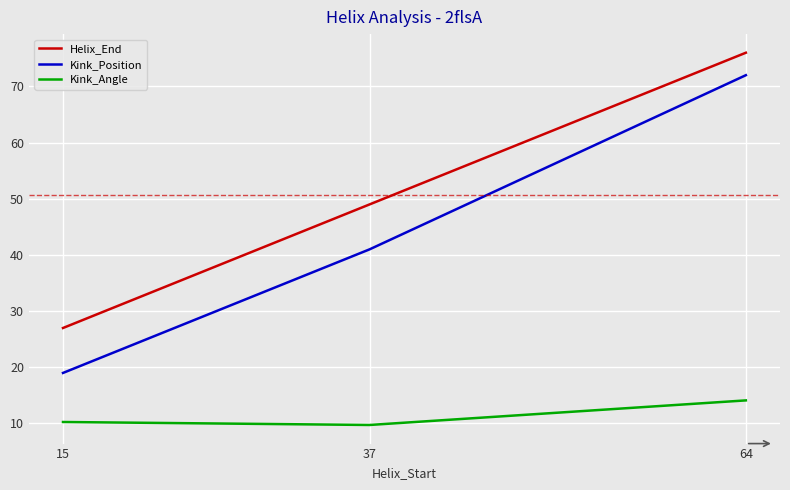

How many lines are shown in the chart?

3